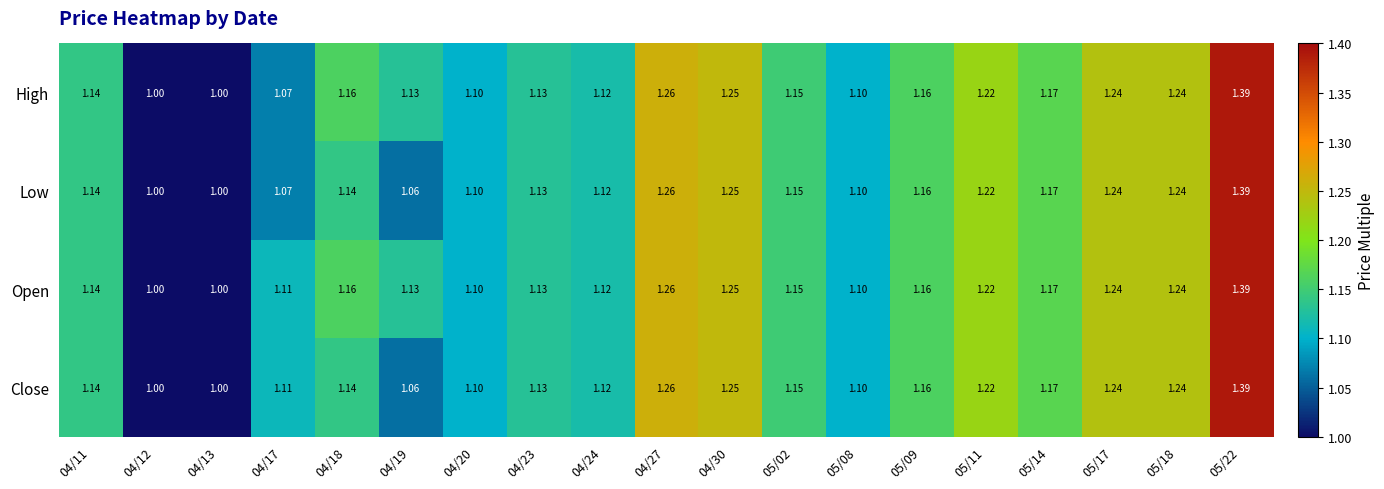

List the series in order of their overall mean, lowest first.

Low, Close, High, Open